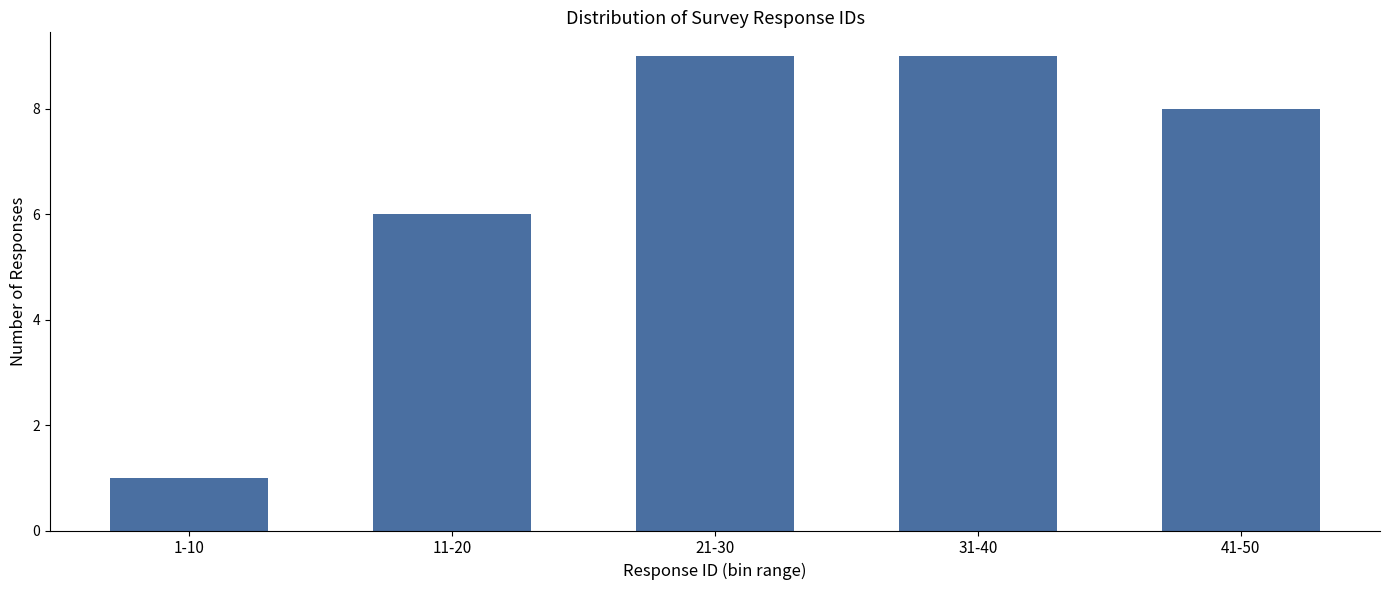

Reading left to right, list all the values displayed in this chart.

1	6	9	9	8